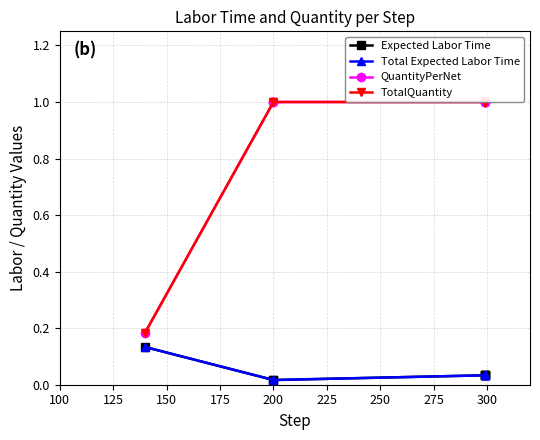

True or false: QuantityPerNet has a value of 0.5 at 250.

False